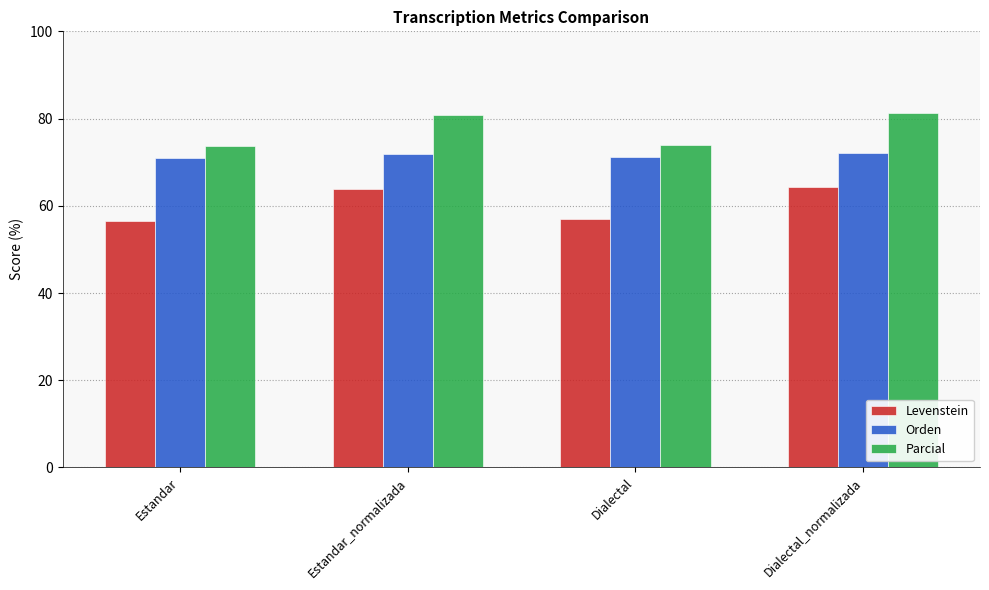

List the series in order of their peak value, lowest first.

Levenstein, Orden, Parcial